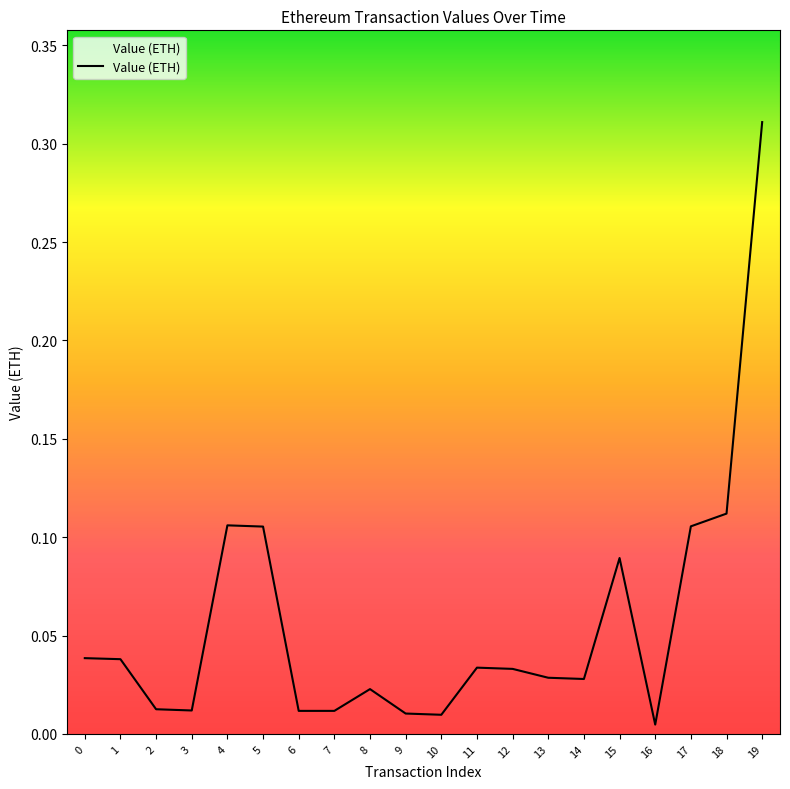

Which label corresponds to the largest value in the chart?

19